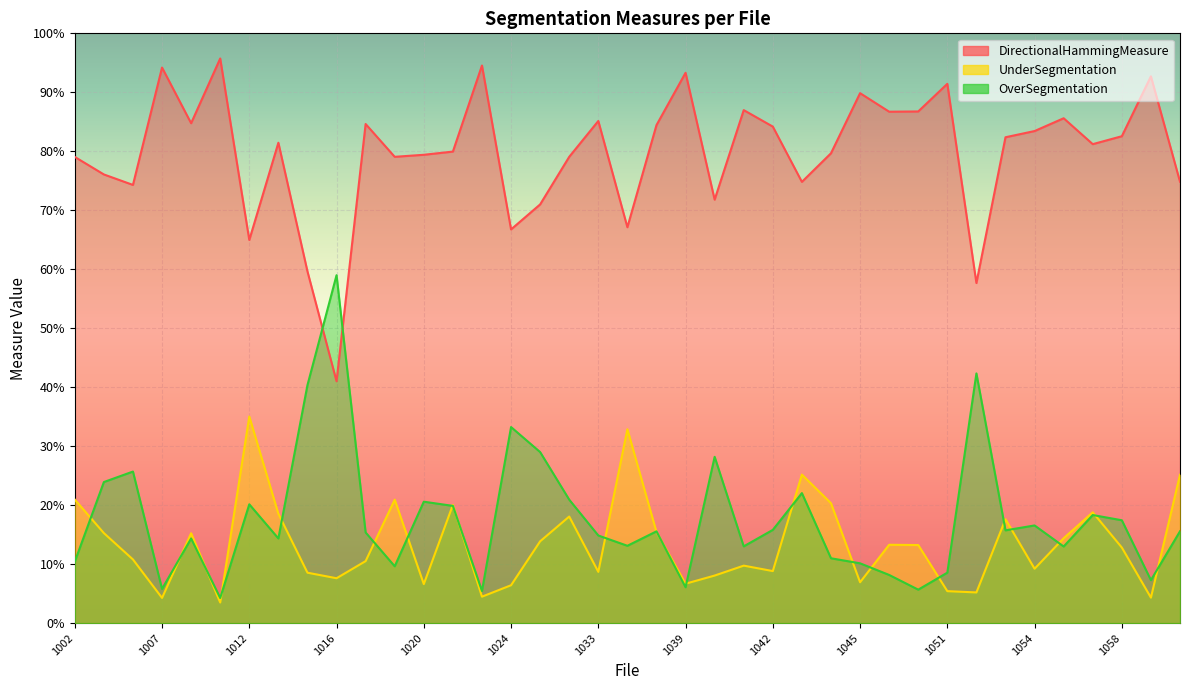

What is the sum of the DirectionalHammingMeasure values at 1033 and 1006?

1.6